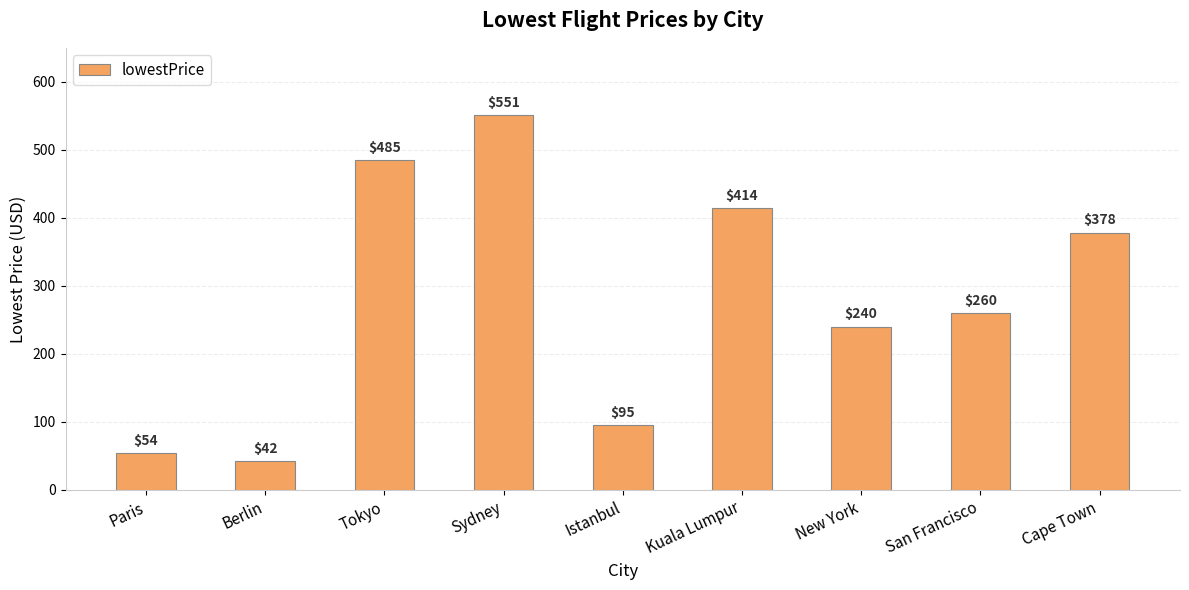

How many data points are less than 260?

4